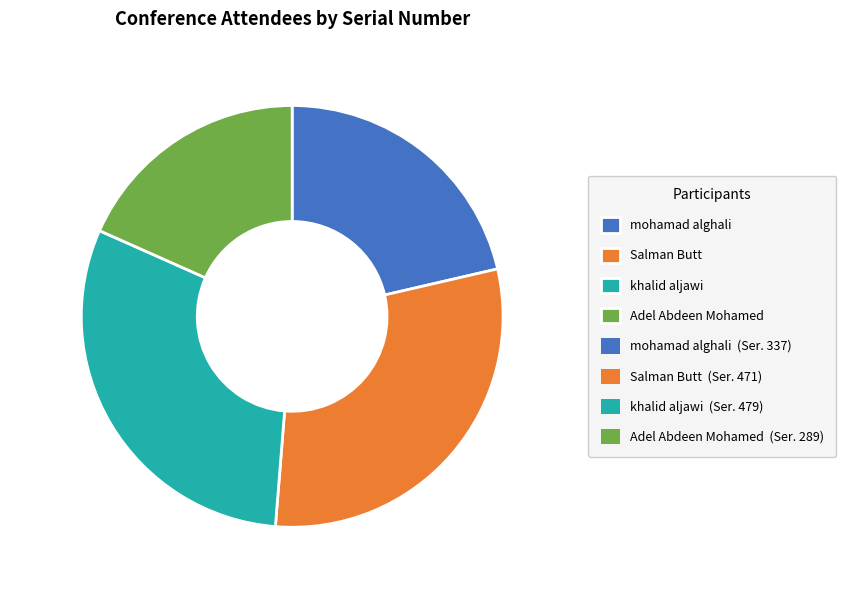

Does khalid aljawi account for over 50% of the chart?

No